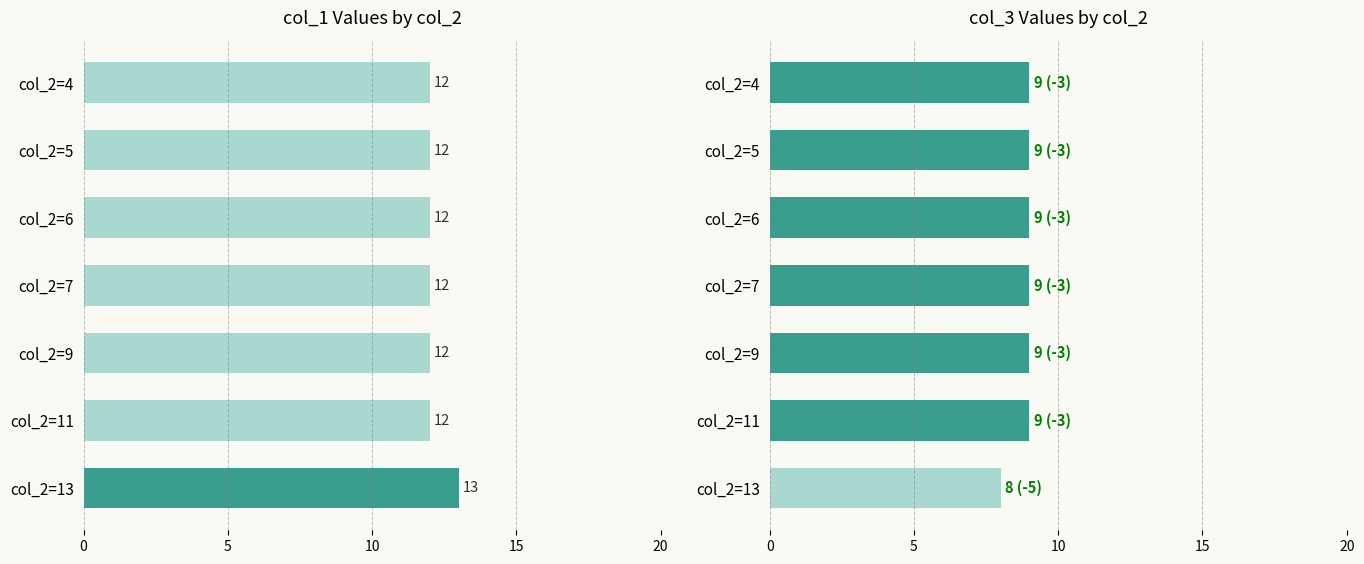

List the series in order of their overall mean, lowest first.

col_3, col_1